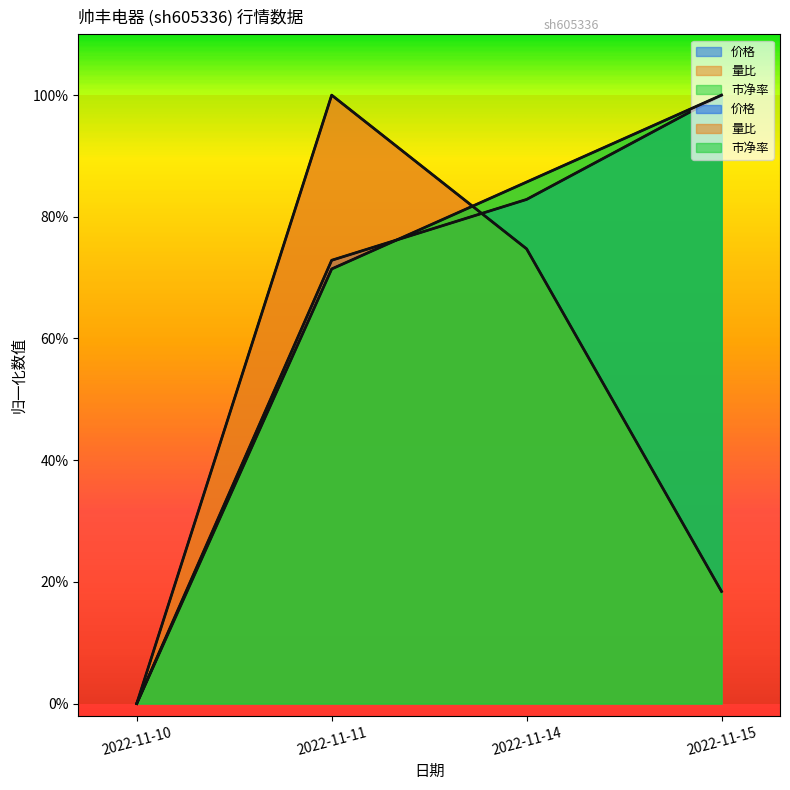

How many interior local peaks does the 量比 series have?

1